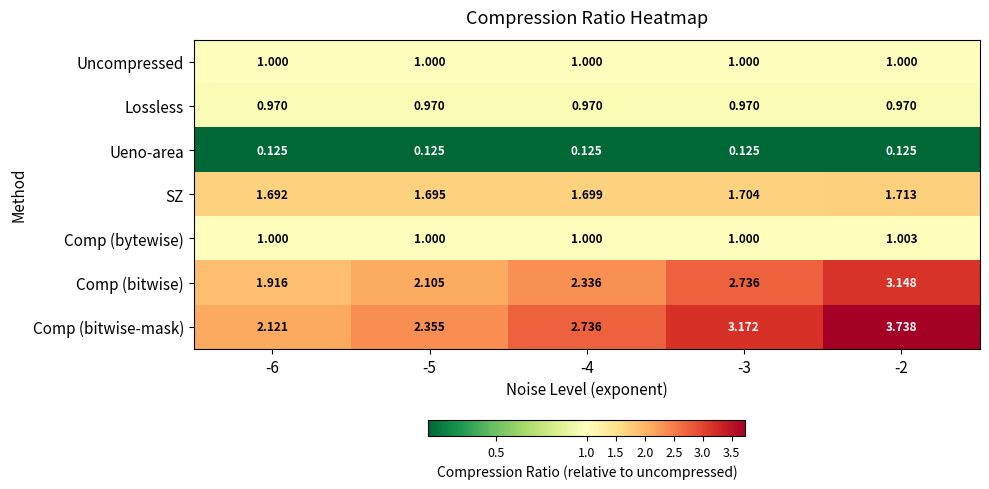

Which series changed the most between -4 and -3?

Comp (bitwise-mask)